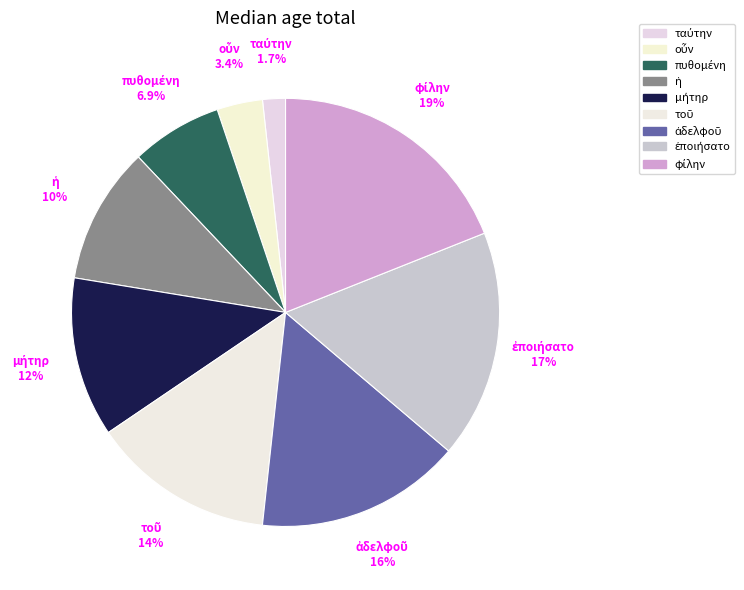

Does any single category account for the majority?

No